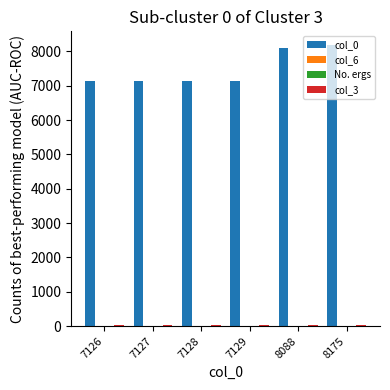

Is it true that col_0 equals 3211 at 8088?

False